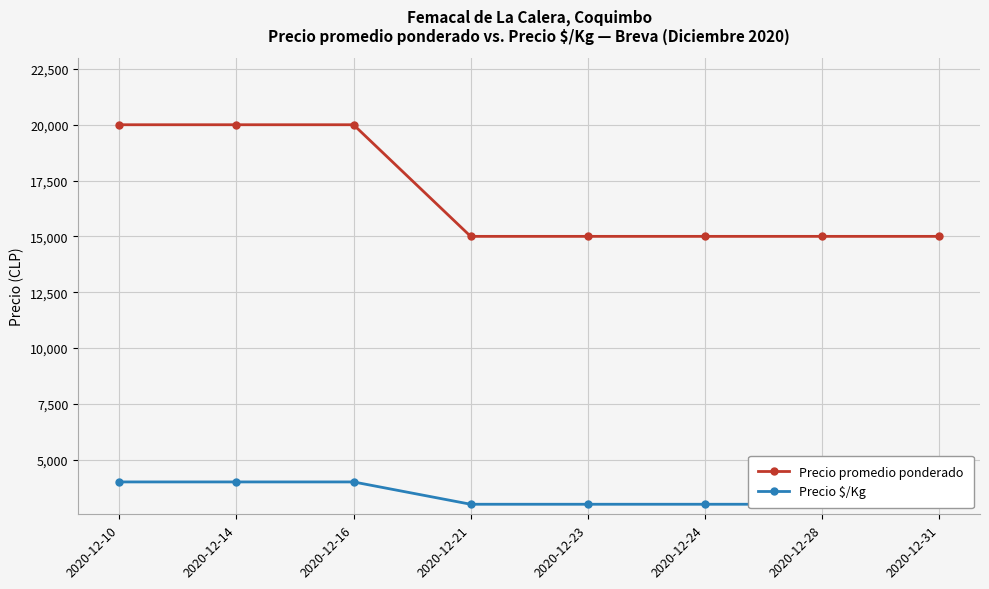

True or false: Precio $/Kg has more than 0 points higher than both neighbors.

False